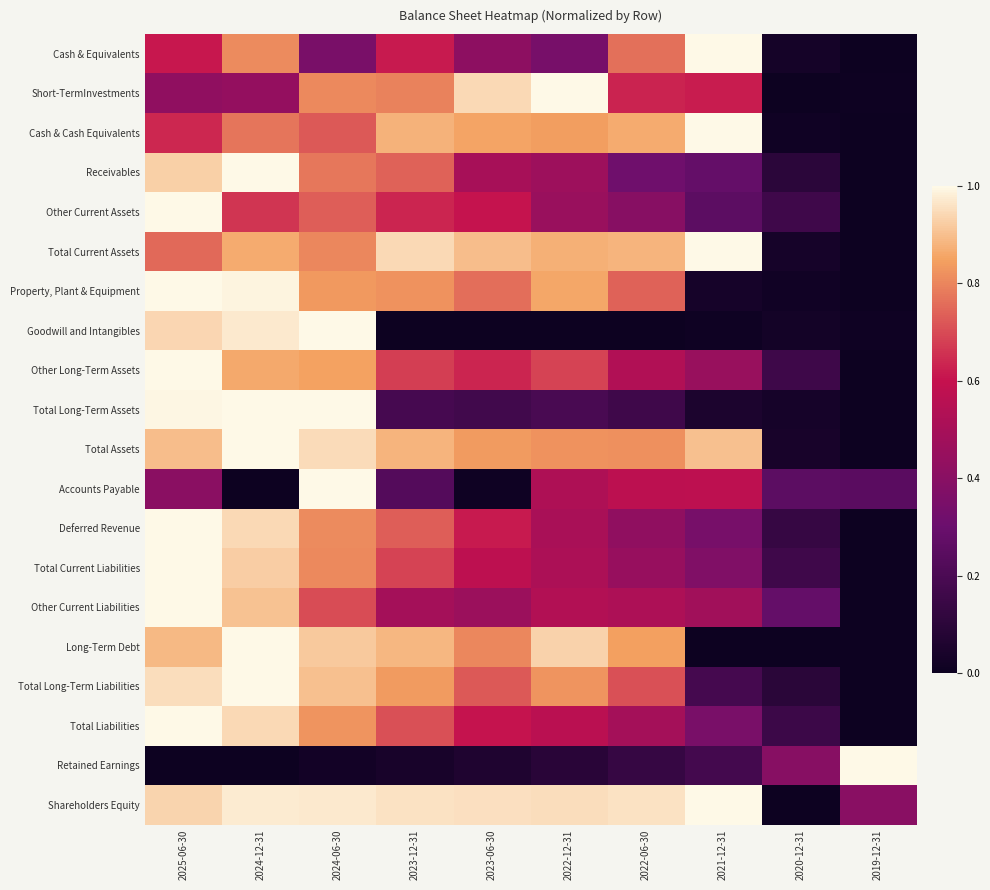

Between 2020-12-31 and 2019-12-31, which series saw the biggest shift?

Retained Earnings